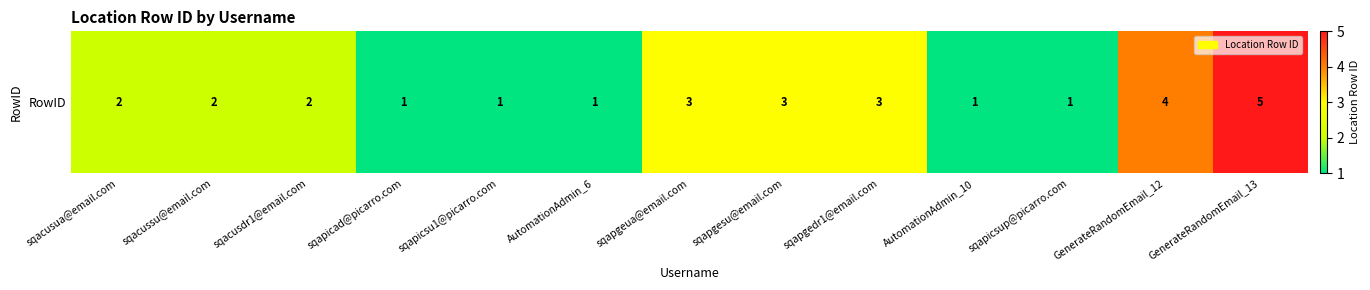

Approximately how many times larger is the value at sqapicad@picarro.com compared to sqapicsup@picarro.com?

1.0